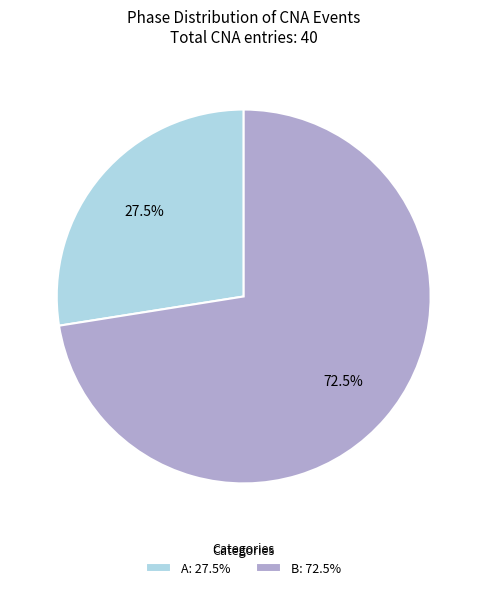

Which slice is the smallest?

A